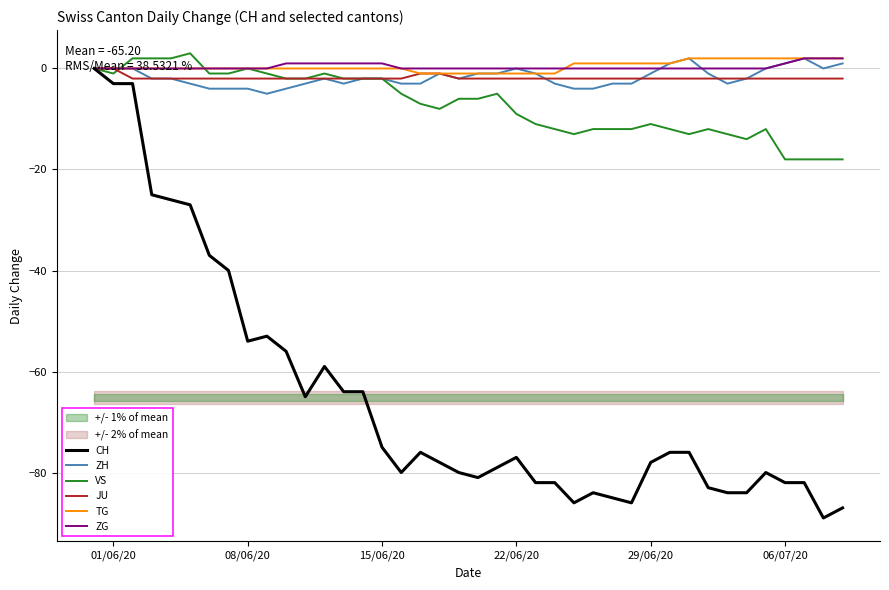

Reading left to right, what are all the values shown in this chart?

CH: 0	-3	-3	-25	-26	-27	-37	-40	-54	-53	-56	-65	-59	-64	-64	-75	-80	-76	-78	-80	-81	-79	-77	-82	-82	-86	-84	-85	-86	-78	-76	-76	-83	-84	-84	-80	-82	-82	-89	-87
ZH: 0	0	0	-2	-2	-3	-4	-4	-4	-5	-4	-3	-2	-3	-2	-2	-3	-3	-1	-2	-1	-1	0	-1	-3	-4	-4	-3	-3	-1	1	2	-1	-3	-2	0	1	2	0	1
VS: 0	-1	2	2	2	3	-1	-1	0	-1	-2	-2	-1	-2	-2	-2	-5	-7	-8	-6	-6	-5	-9	-11	-12	-13	-12	-12	-12	-11	-12	-13	-12	-13	-14	-12	-18	-18	-18	-18
JU: 0	0	-2	-2	-2	-2	-2	-2	-2	-2	-2	-2	-2	-2	-2	-2	-2	-1	-1	-2	-2	-2	-2	-2	-2	-2	-2	-2	-2	-2	-2	-2	-2	-2	-2	-2	-2	-2	-2	-2
TG: 0	0	0	0	0	0	0	0	0	0	0	0	0	0	0	0	0	-1	-1	-1	-1	-1	-1	-1	-1	1	1	1	1	1	1	2	2	2	2	2	2	2	2	2
ZG: 0	0	0	0	0	0	0	0	0	0	1	1	1	1	1	1	0	0	0	0	0	0	0	0	0	0	0	0	0	0	0	0	0	0	0	0	1	2	2	2